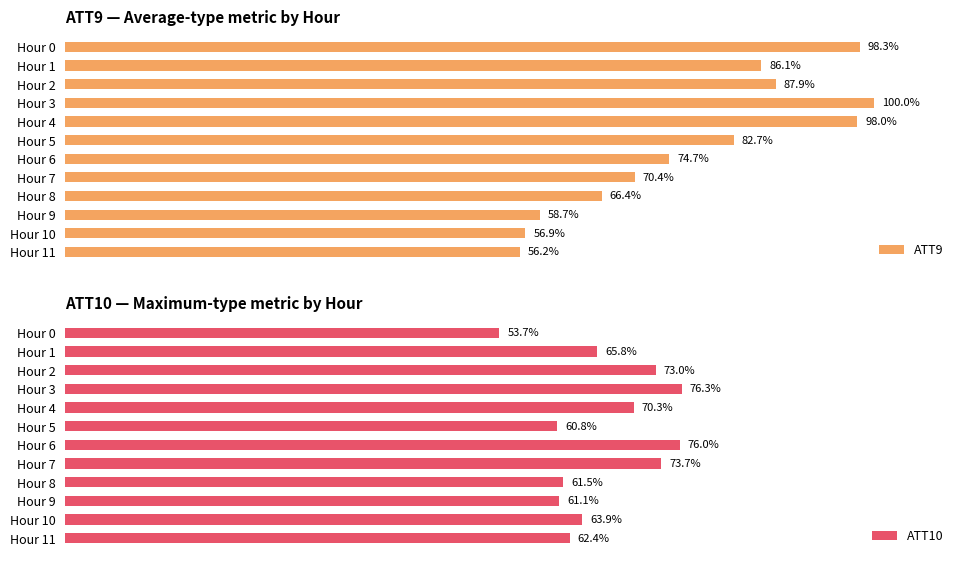

How many data points in ATT9 are above 82?

6